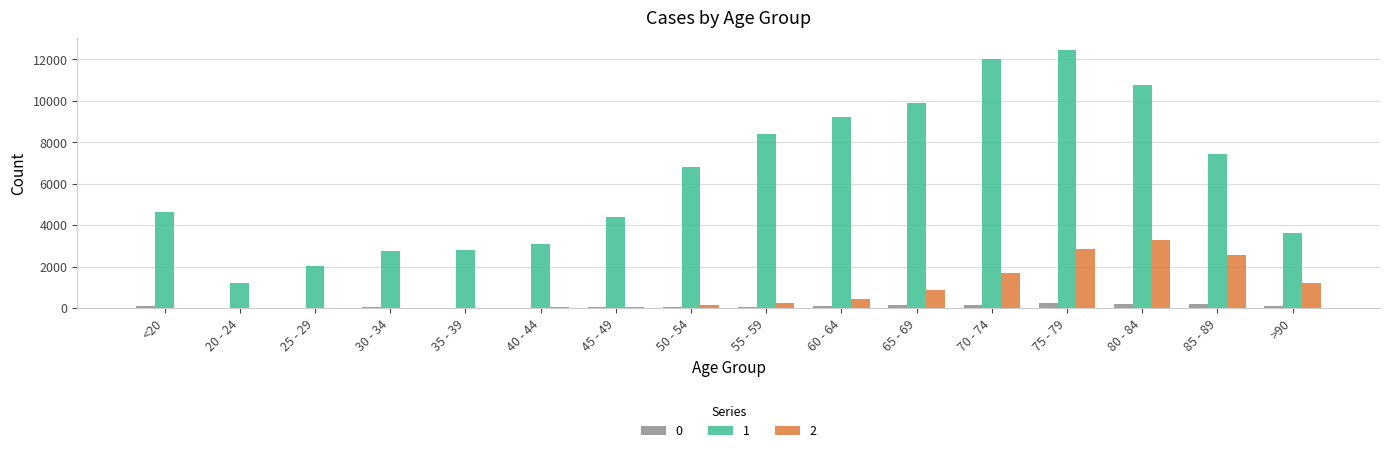

What is the average value of the 0 series?

86